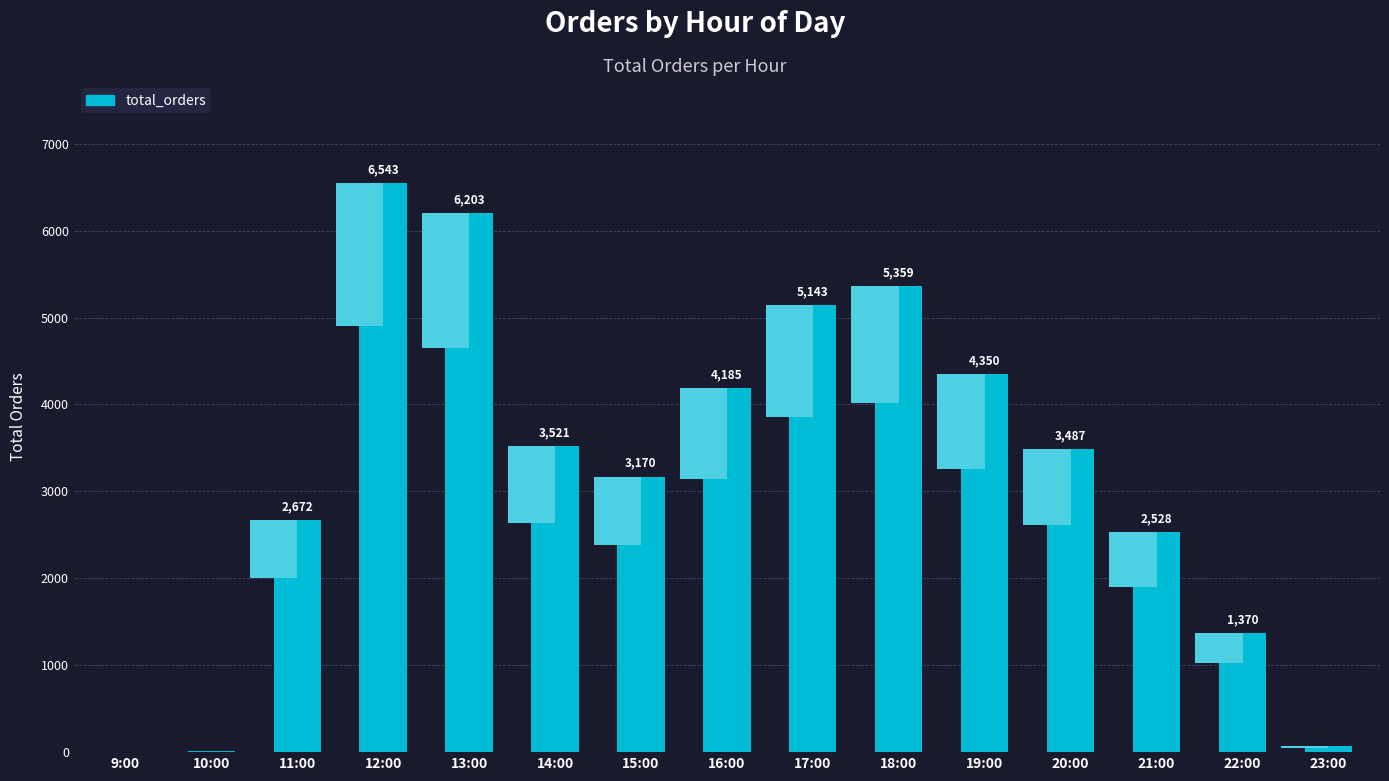

How many series are shown in this chart?

1